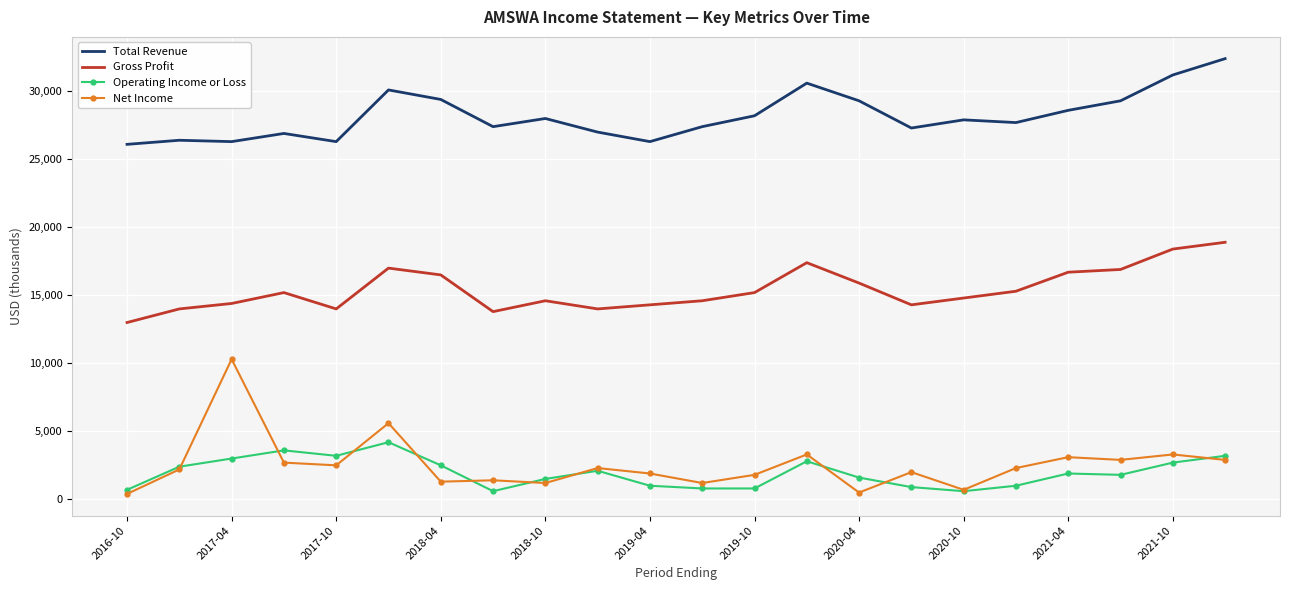

What is the greatest value displayed?

32400